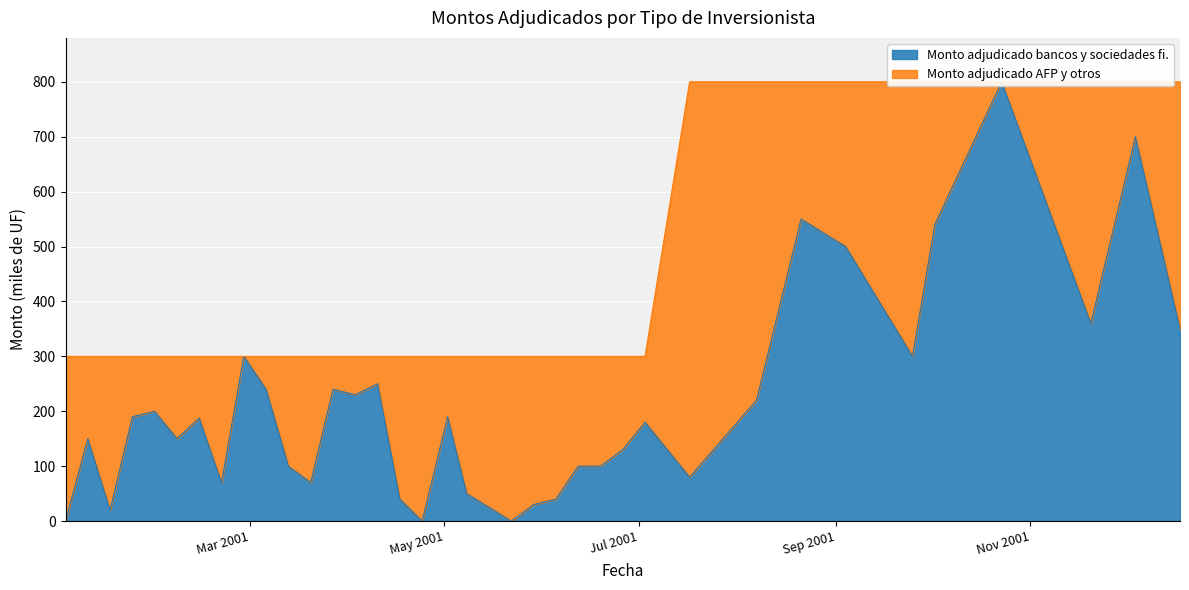

Is it true that the value at 06-03-2001 is 240.0?

True